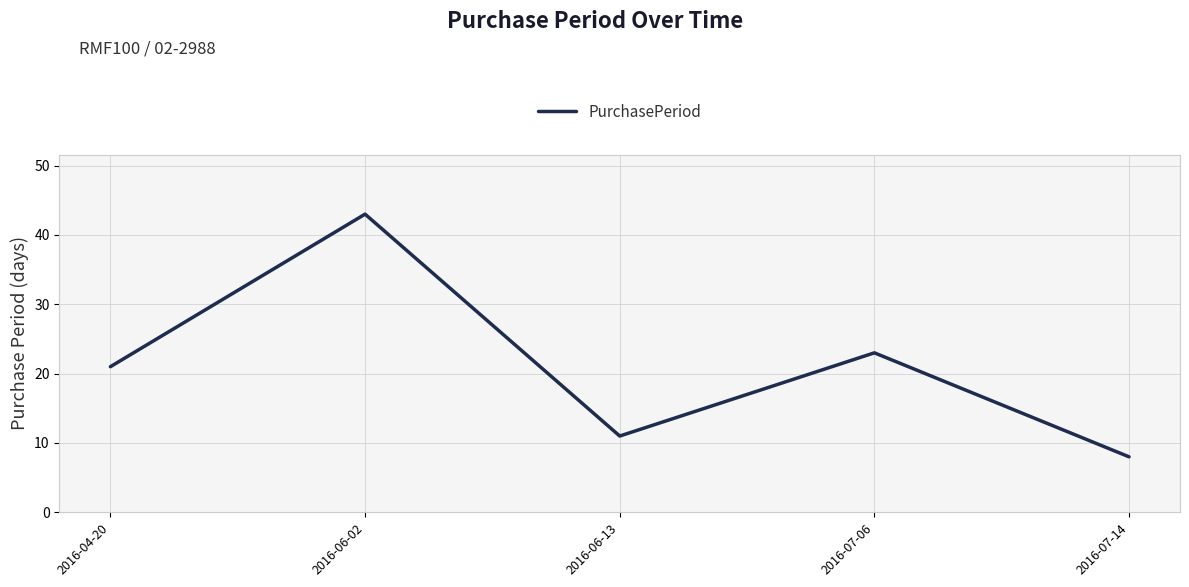

What position from the right is 2016-07-06?

2